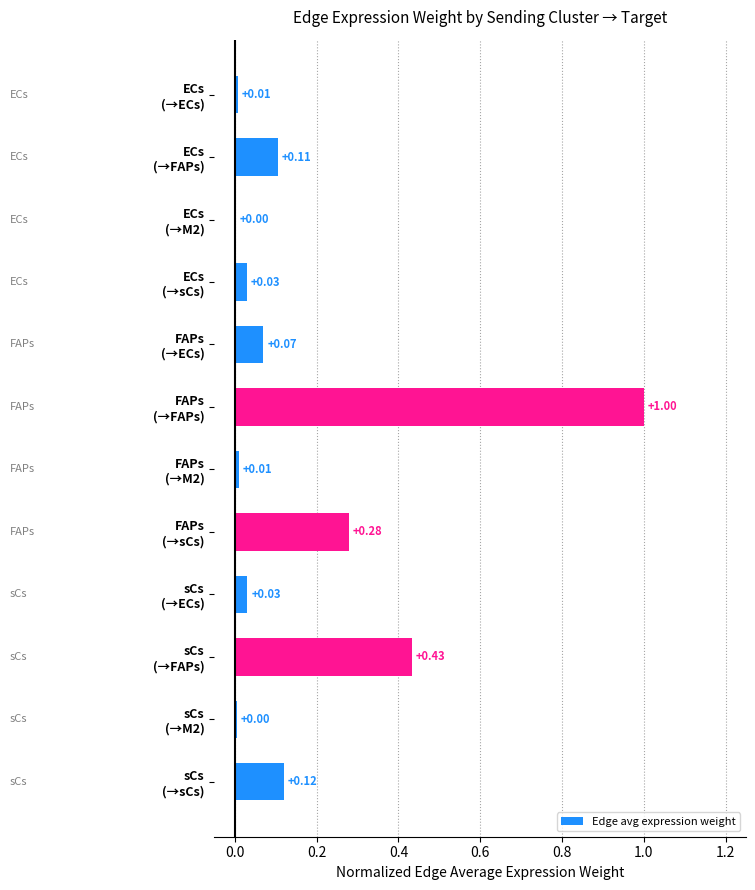

What is the sum of all values?

2.1